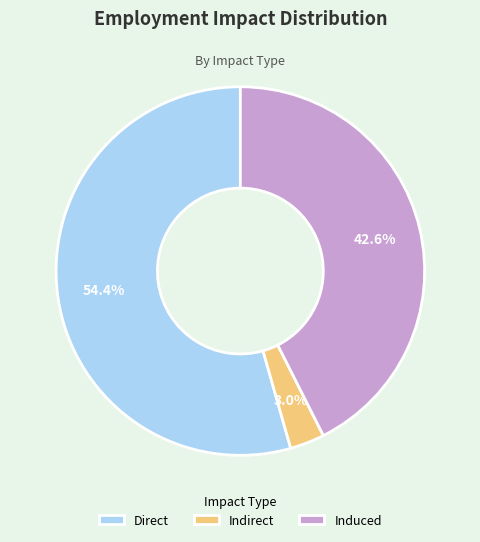

What is the smallest slice in the pie chart?

Indirect